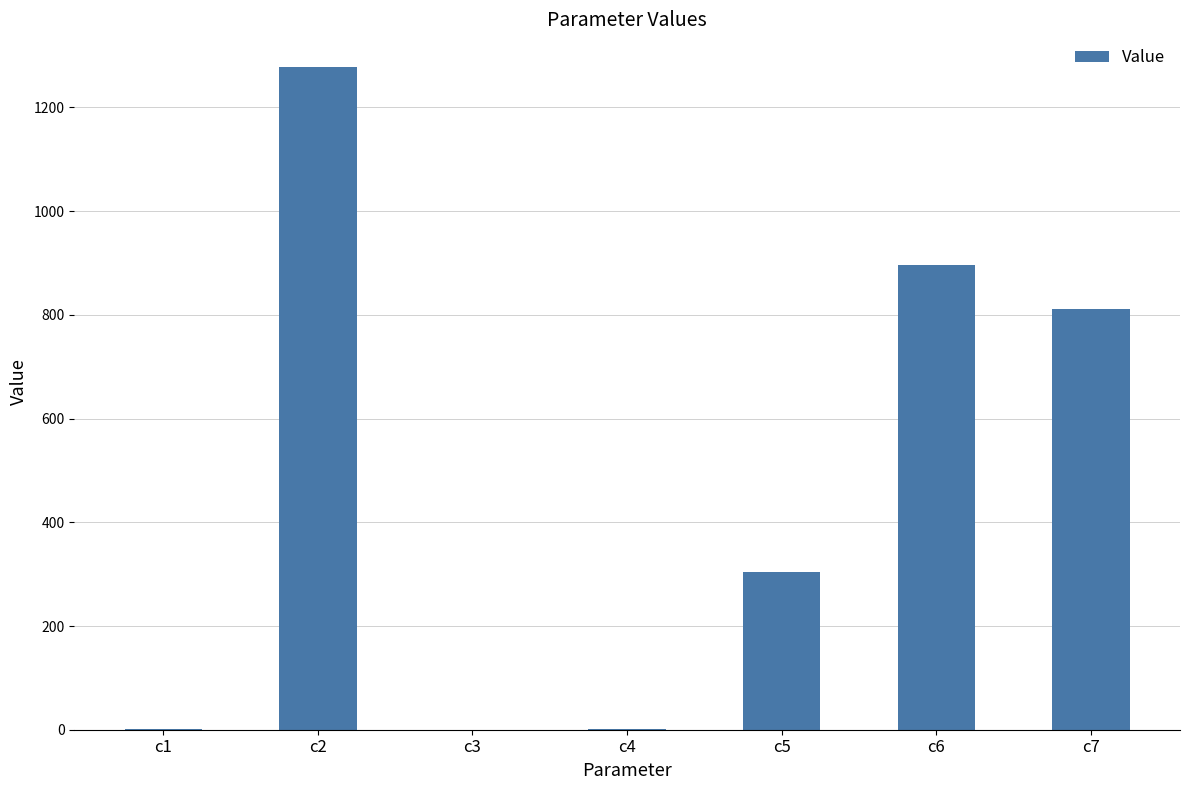

The value at c6 is 1476.8. True or false?

False